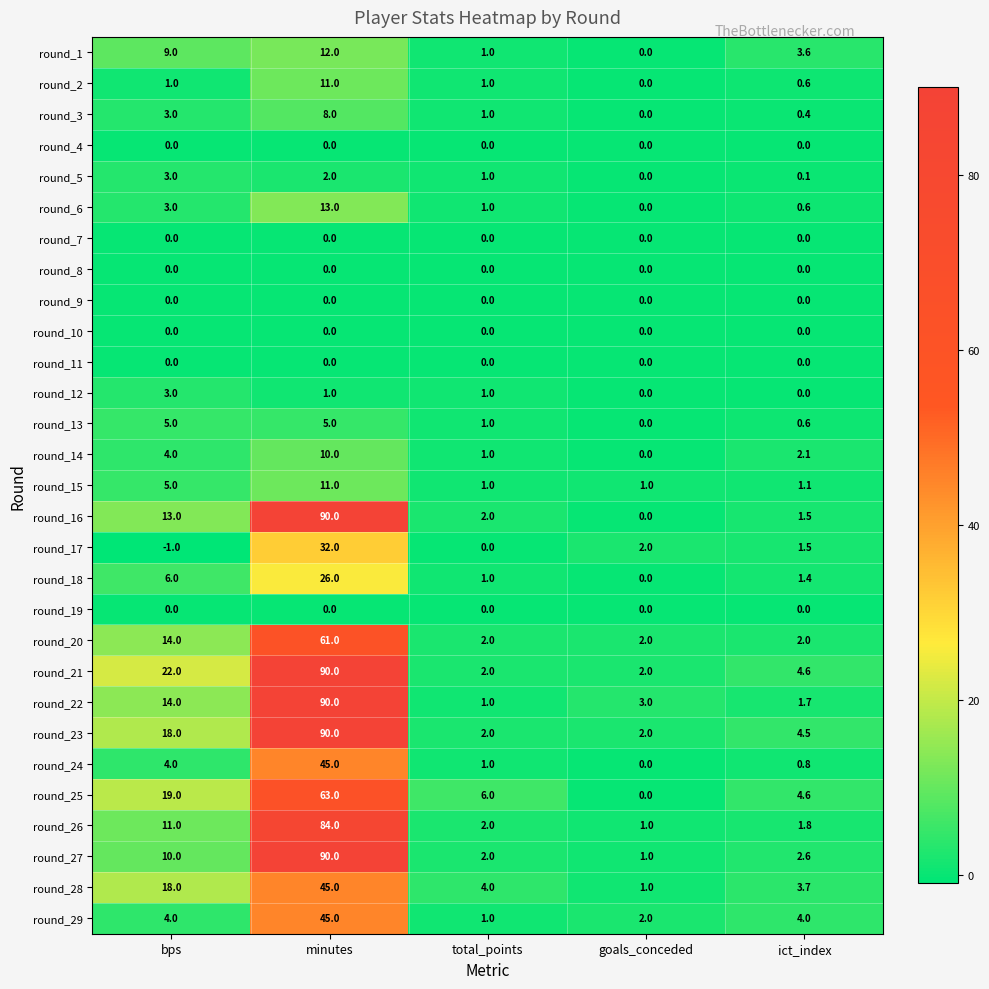

What is the total value across all series at ict_index?

43.8